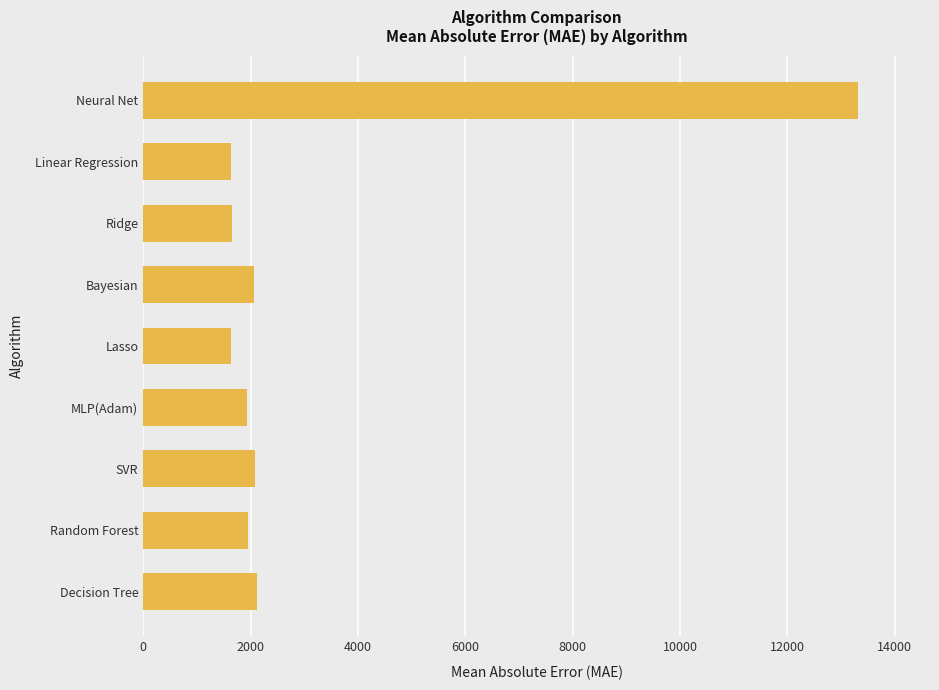

Which category has the highest value across all series?

Neural Net